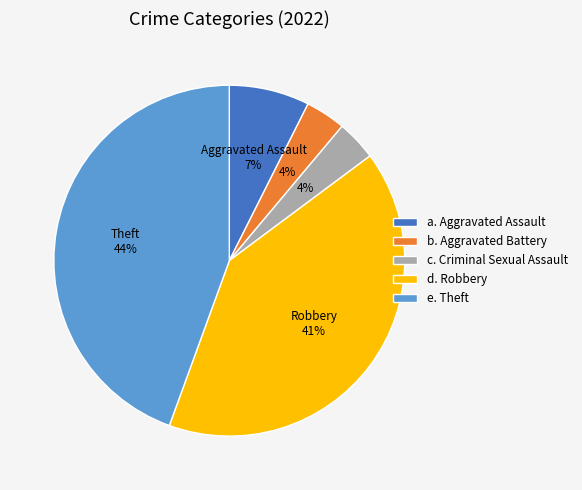

Which category has the biggest portion of the pie?

e. Theft